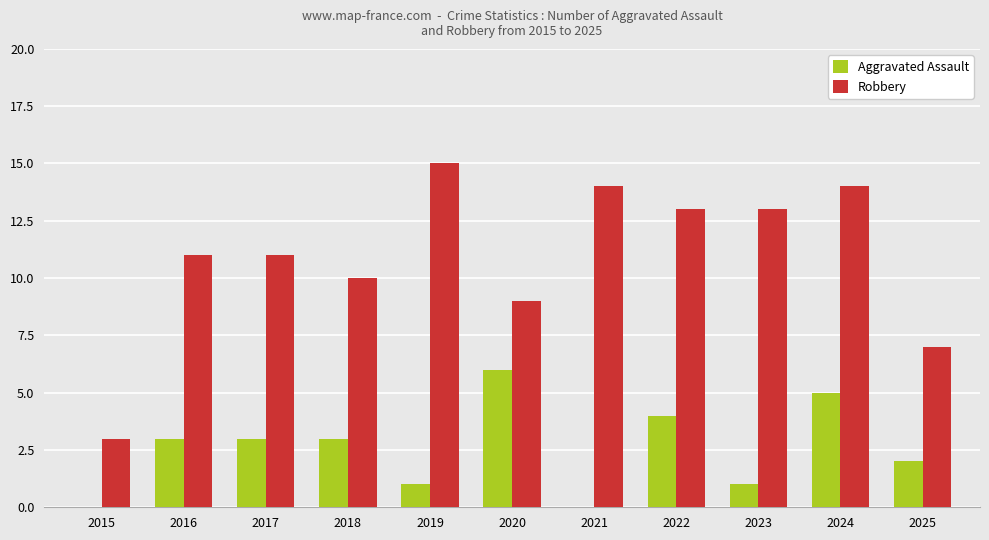

True or false: Robbery has a value of 6 at 2018.

False